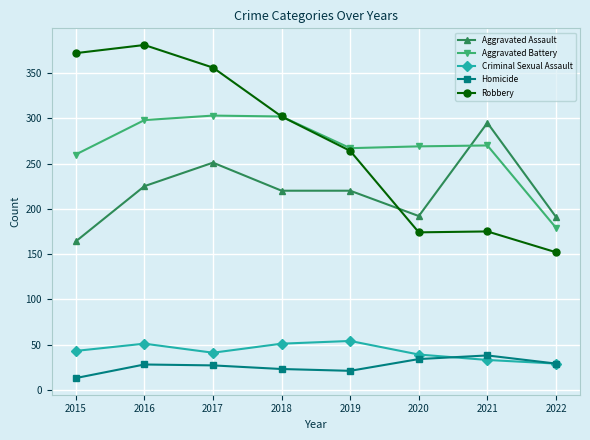

At which label does Aggravated Assault reach its peak?

2021